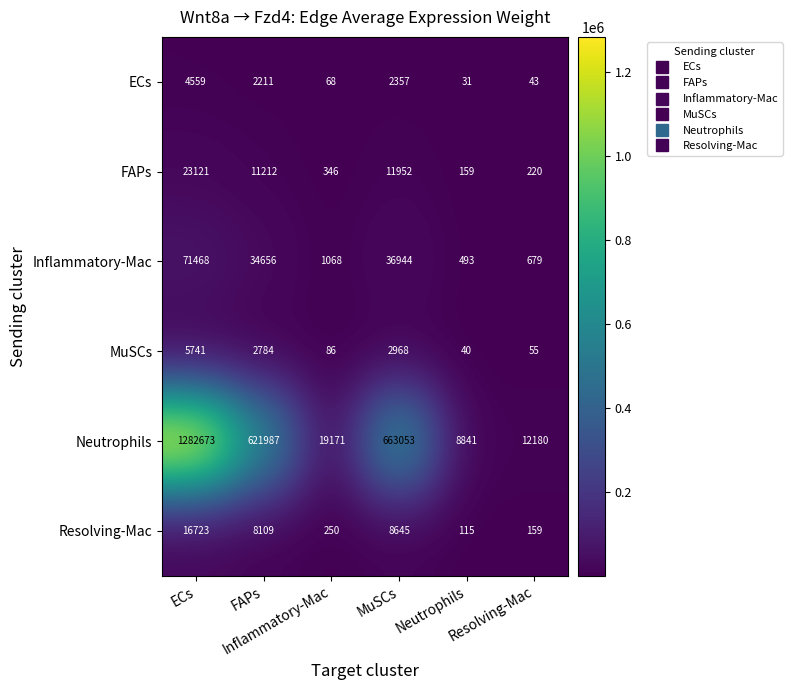

At which category is the sum across all series the highest?

ECs